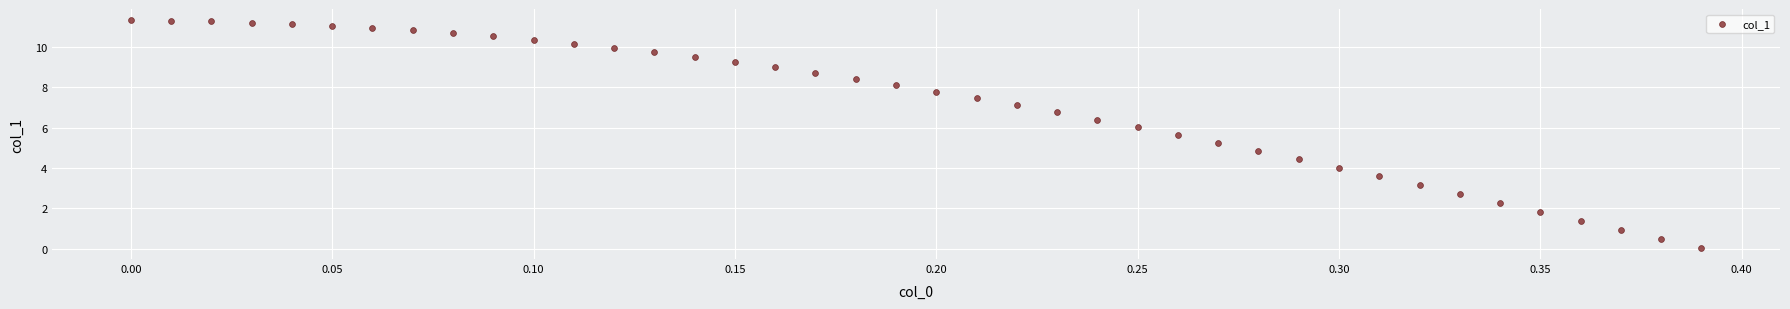

What is the range of Y values (max minus min)?

11.3